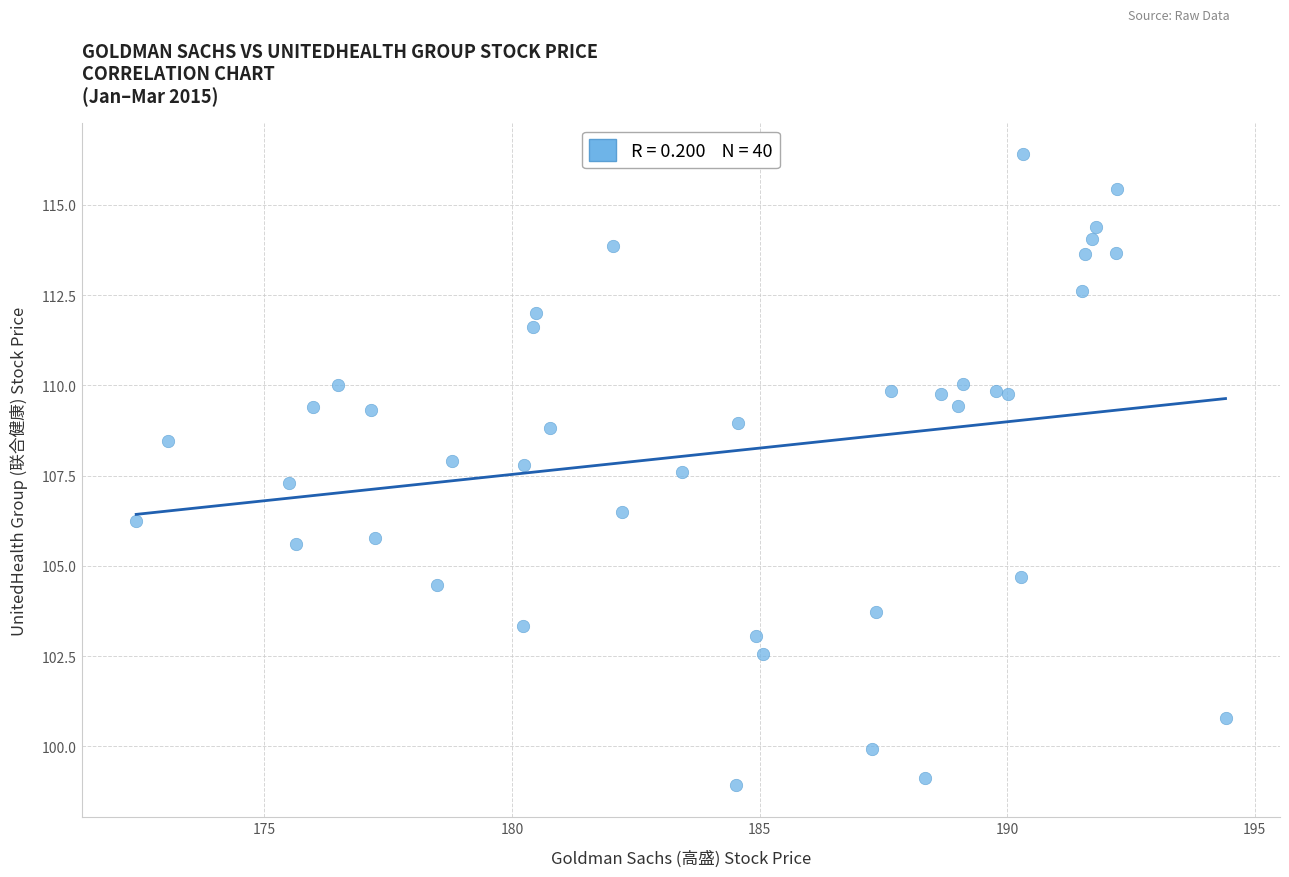

What Y value in the scatter plot is closest to 107?

107.3